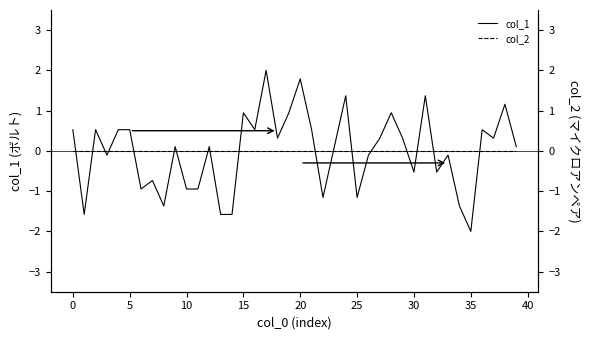

Reading left to right, what are all the values shown in this chart?

col_1: 0.5	-1.6	0.5	-0.1	0.5	0.5	-0.9	-0.7	-1.4	0.1	-0.9	-0.9	0.1	-1.6	-1.6	0.9	0.5	2.0	0.3	0.9	1.8	0.5	-1.2	0.1	1.4	-1.2	-0.1	0.3	0.9	0.3	-0.5	1.4	-0.5	-0.1	-1.4	-2.0	0.5	0.3	1.2	0.1
col_2: 0.0	0.0	0.0	0.0	0.0	0.0	0.0	0.0	0.0	0.0	0.0	0.0	0.0	0.0	0.0	0.0	0.0	0.0	0.0	0.0	0.0	0.0	0.0	0.0	0.0	0.0	0.0	0.0	0.0	0.0	0.0	0.0	0.0	0.0	0.0	0.0	0.0	0.0	0.0	0.0